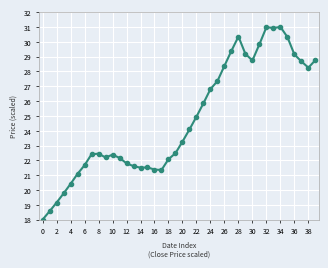

What is the average value?

24.8